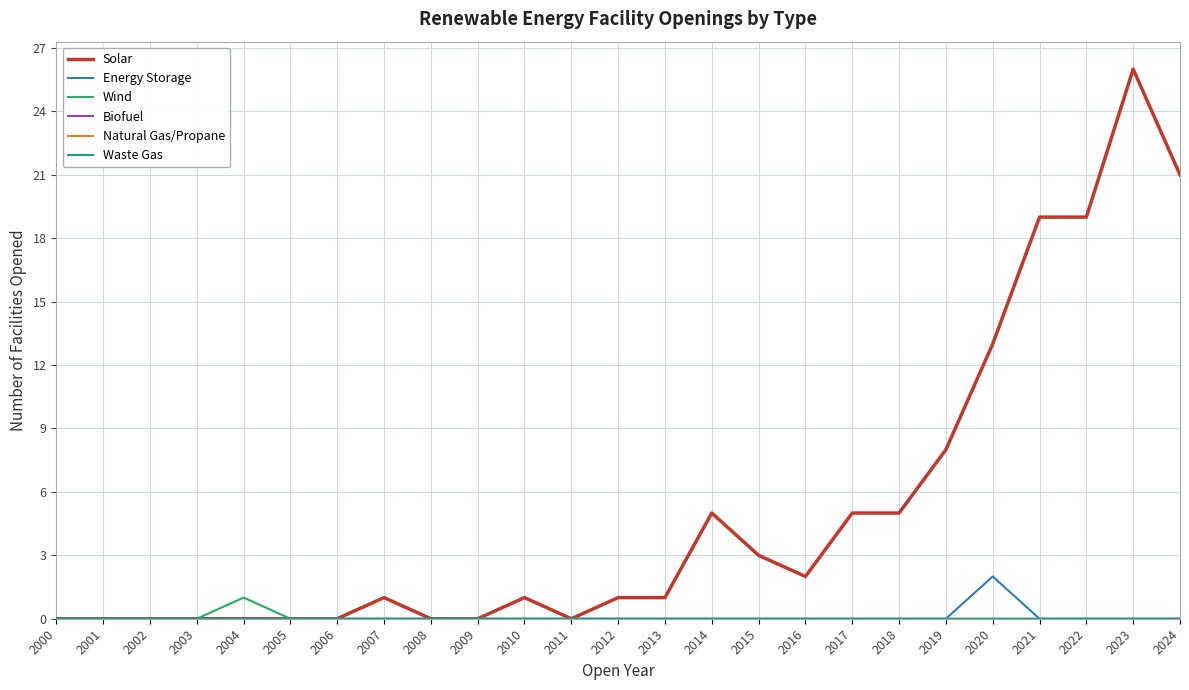

At 2018, list the series in order from largest to smallest.

Solar, Energy Storage, Wind, Biofuel, Natural Gas/Propane, Waste Gas